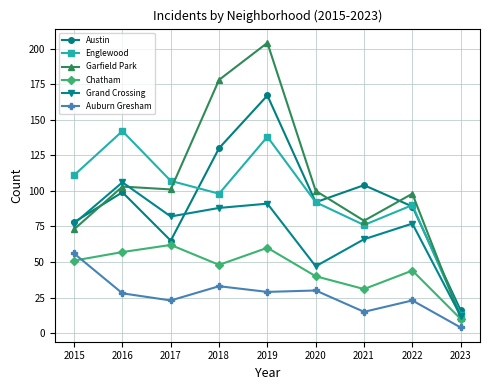

How many distinct data groups are displayed?

6